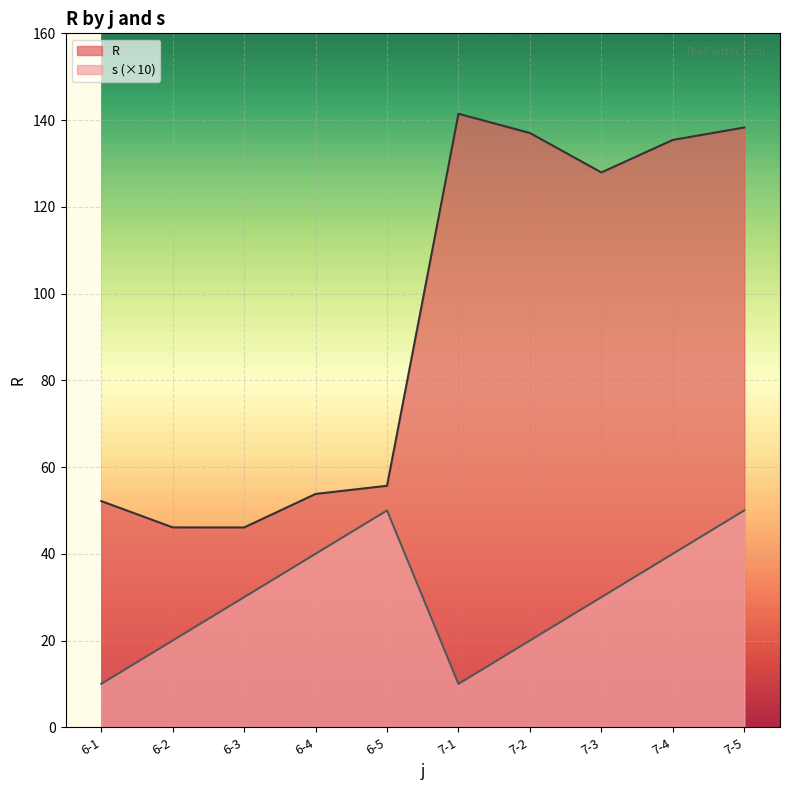

The s series shows 40.0 at 6-4. True or false?

True